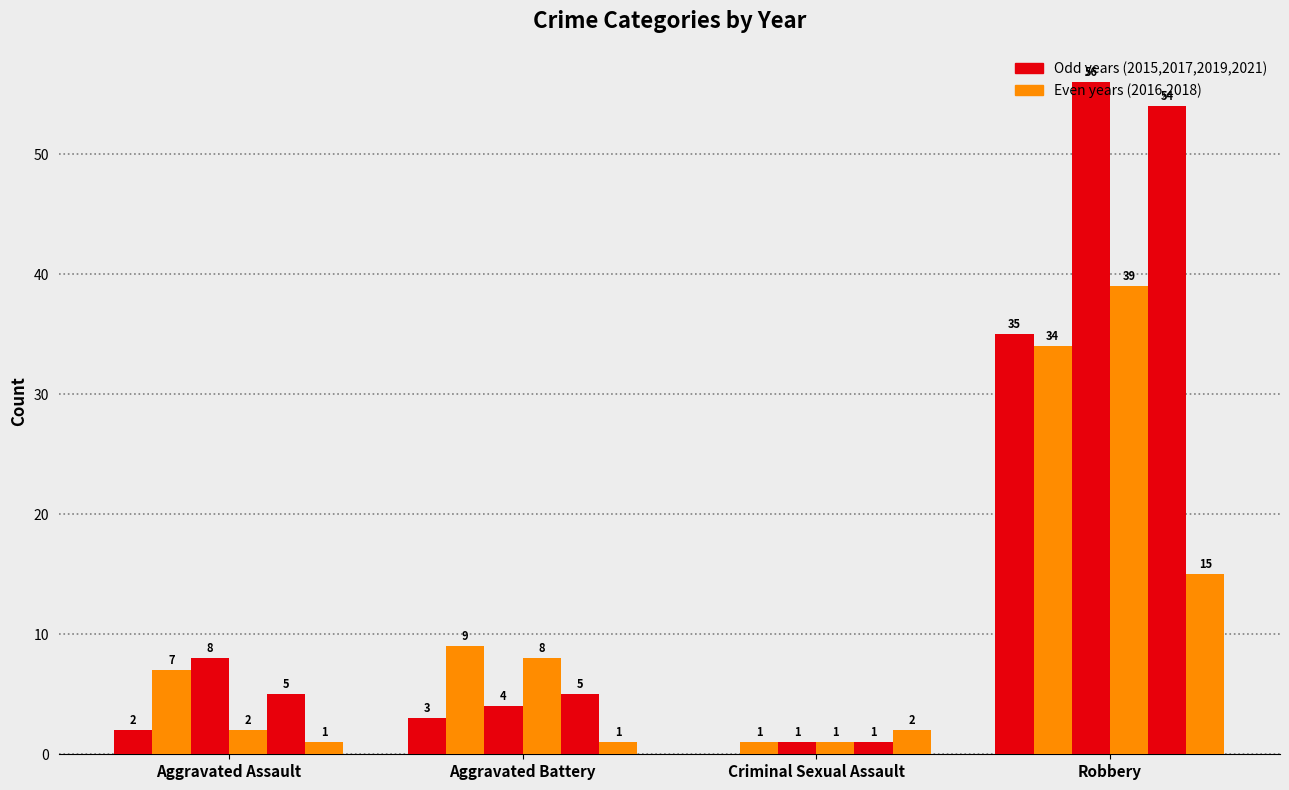

The value of 2019 at Aggravated Battery is 8. True or false?

False